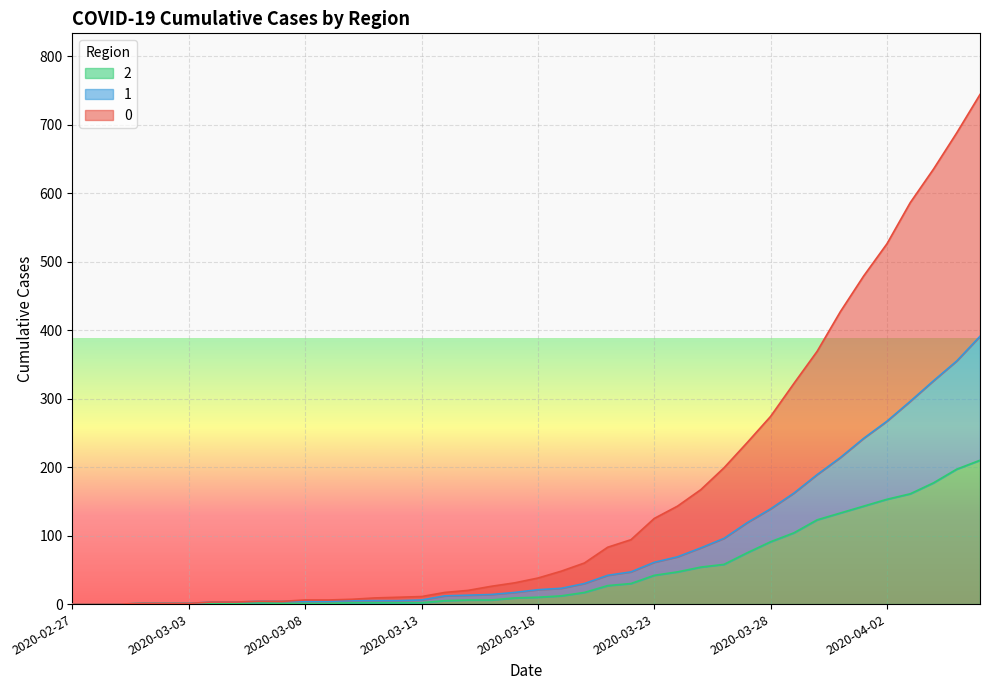

What are all the series names shown in the legend?

2, 1, 0